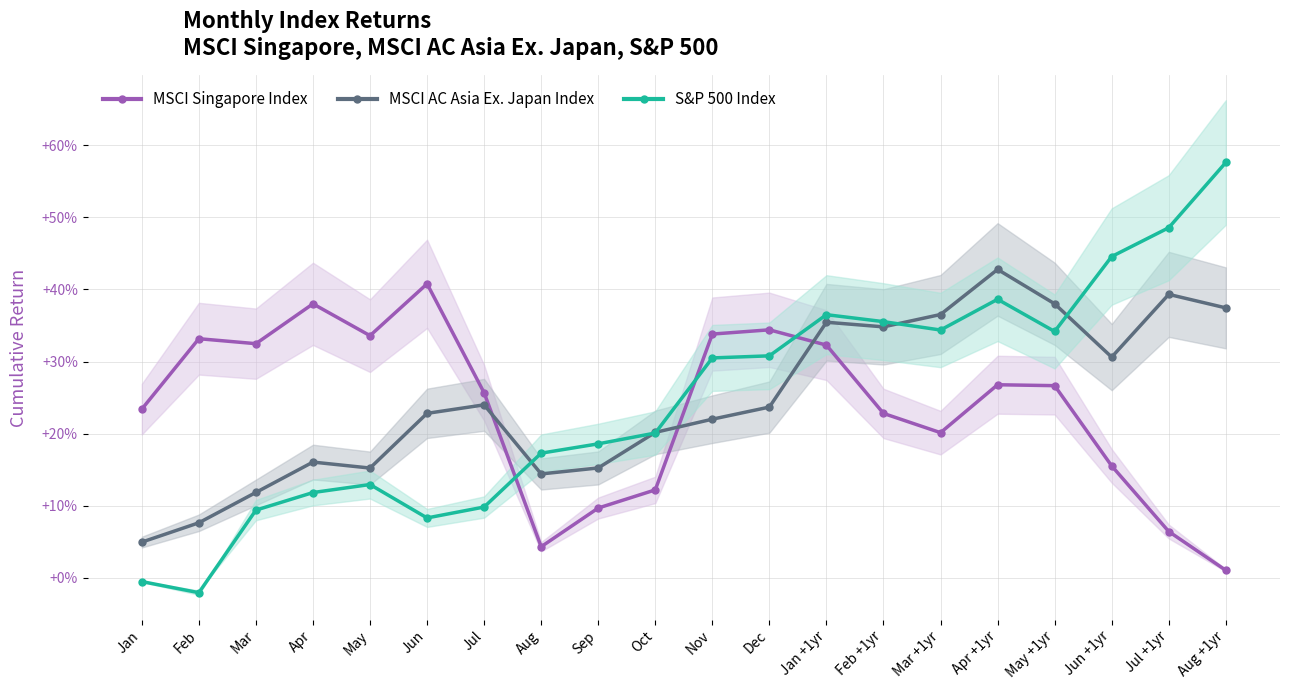

True or false: MSCI Singapore Index and S&P 500 Index cross at least once.

True